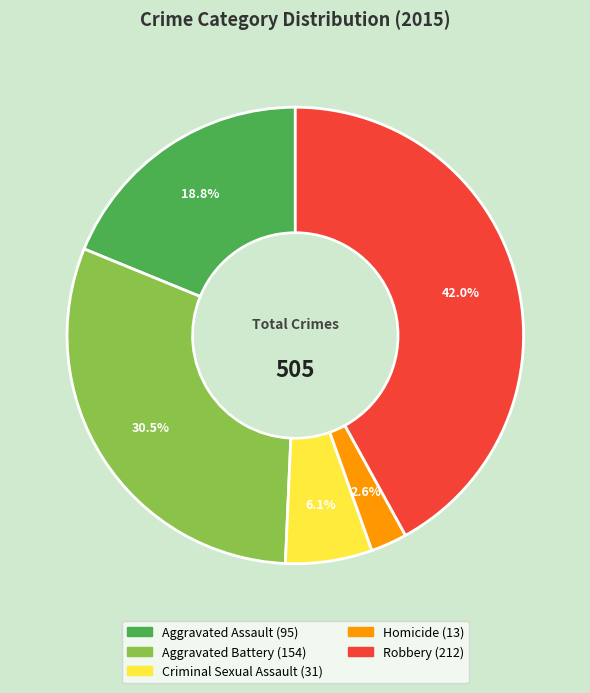

What is the ratio of the value at Aggravated Battery to the value at Aggravated Assault?

1.6